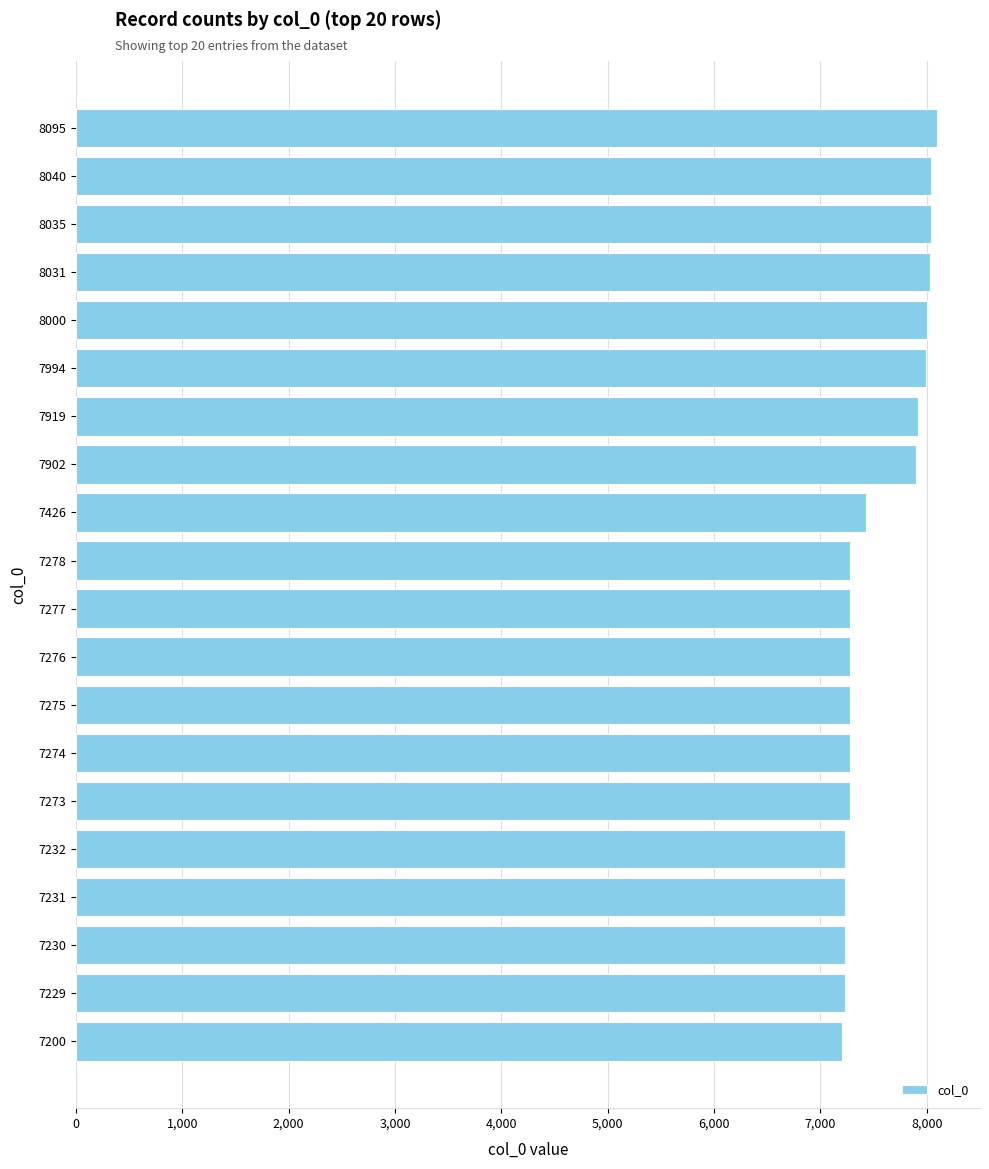

What is the difference between the maximum and minimum values?

895